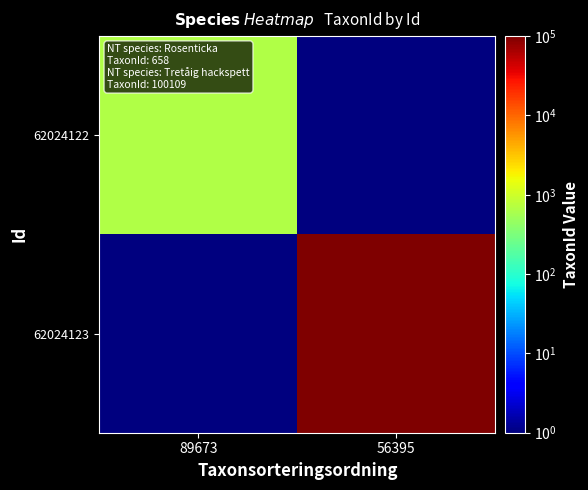

Reading left to right, extract all data points from this chart.

62024122: 89673=658.0	56395=0.1
62024123: 89673=0.1	56395=100109.0